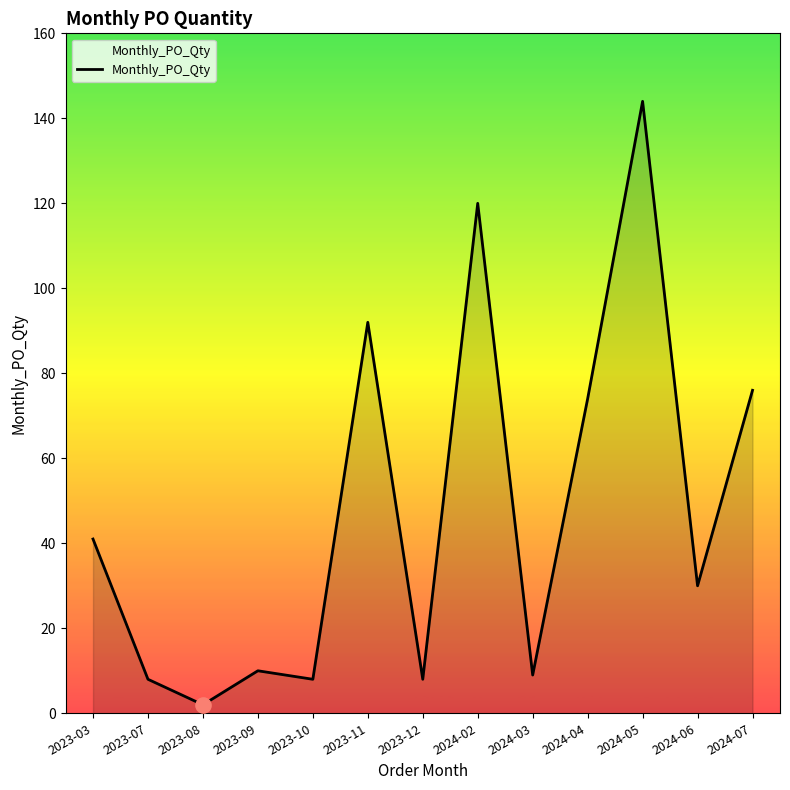

Approximately how many times larger is the value at 2024-04 compared to 2023-03?

1.8